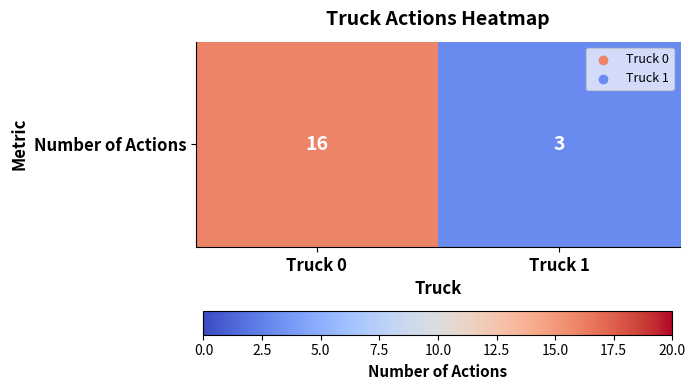

How many distinct data groups are displayed?

1